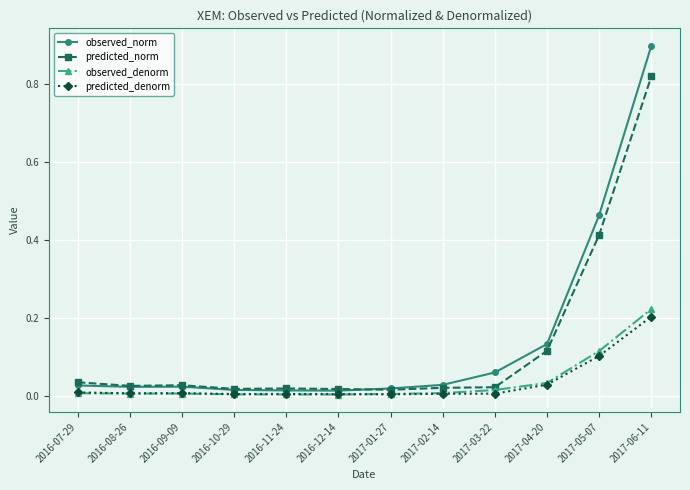

At how many categories does at least one series exceed 0?

12